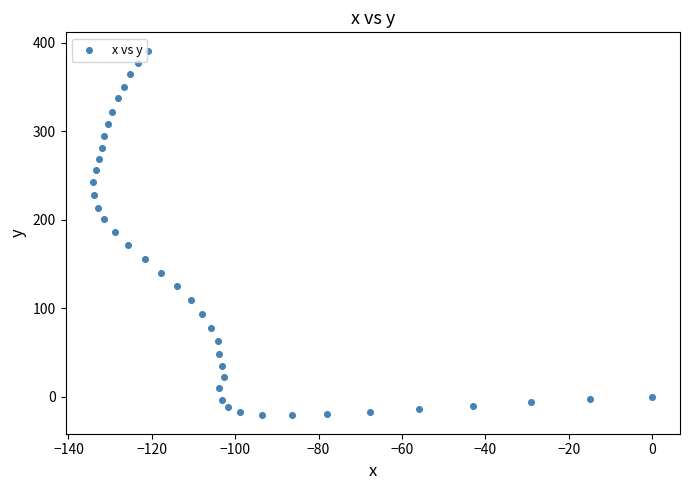

What is the range of X values (max minus min)?

134.0